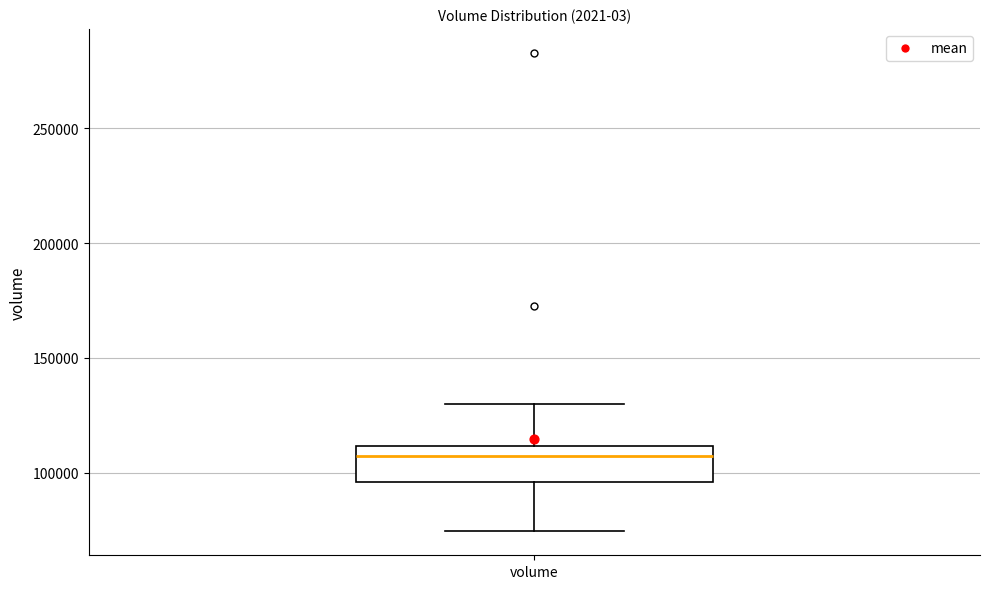

Transcribe this box plot: give where the median line is, the range the box spans, and where the two whiskers end, as read against the y-axis. The values are not printed on the chart, so give them approximately, as read against the axis.

median 105000, box 95000 to 110000, whiskers 75000 to 130000